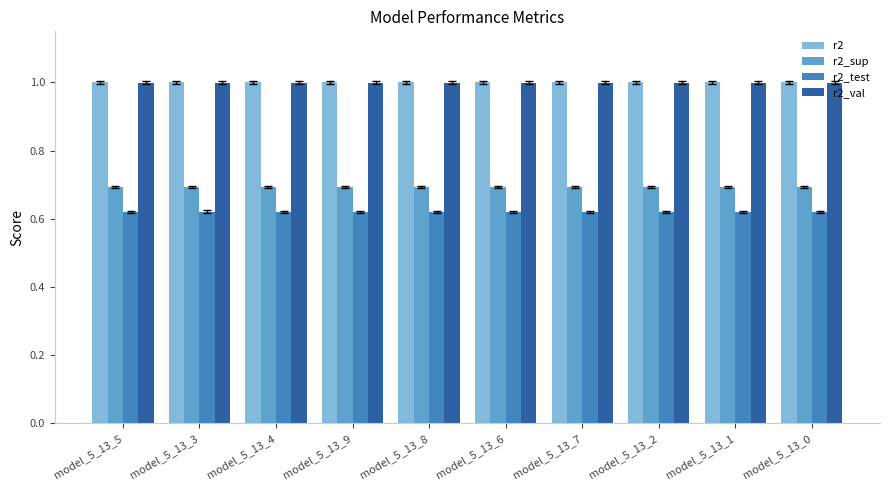

What position from the left is model_5_13_2?

8